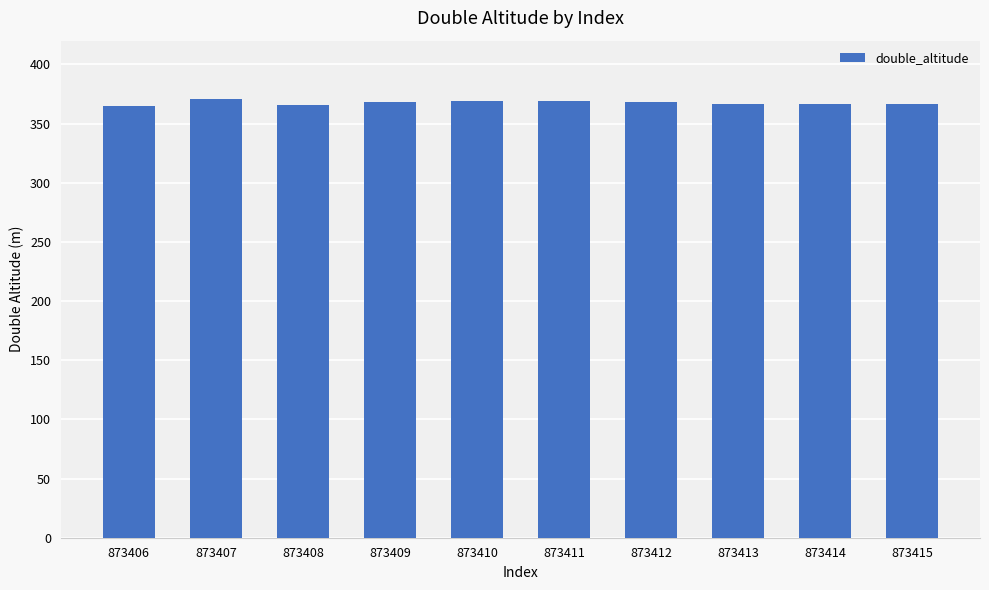

What is the sum of the values at 873411 and 873406?

734.4